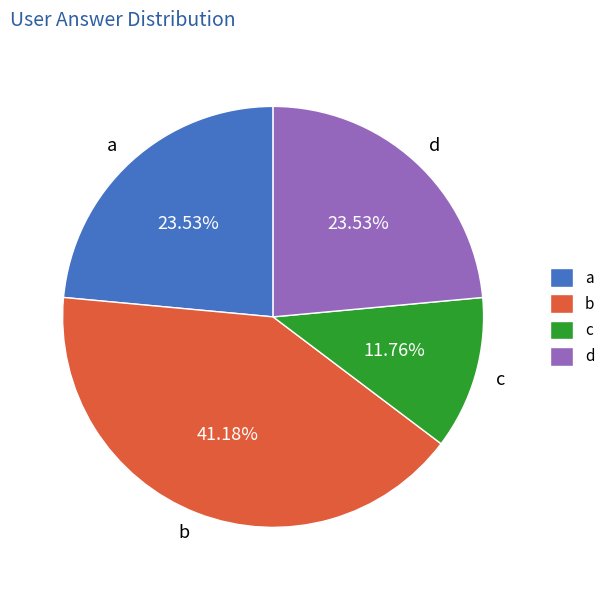

Which category has the biggest portion of the pie?

b